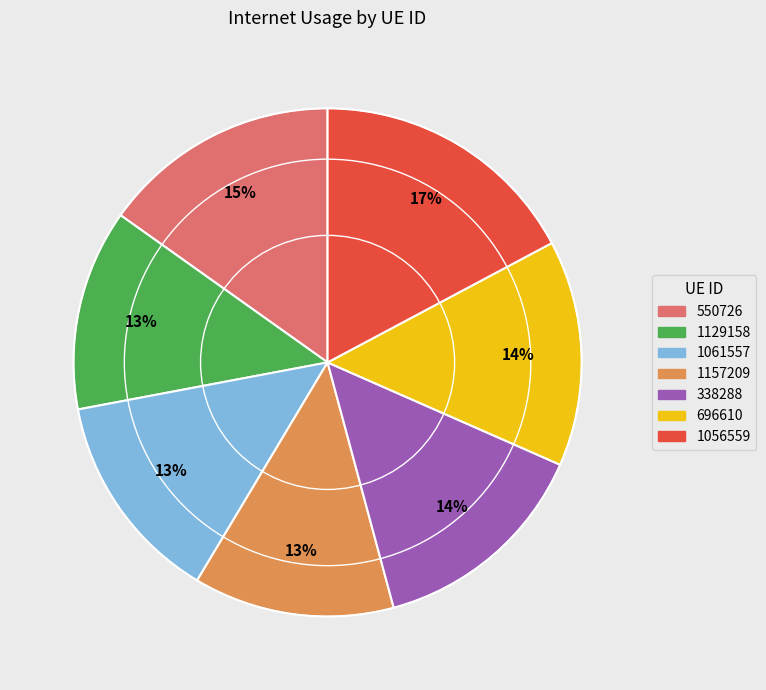

How many segments does this pie chart have?

7